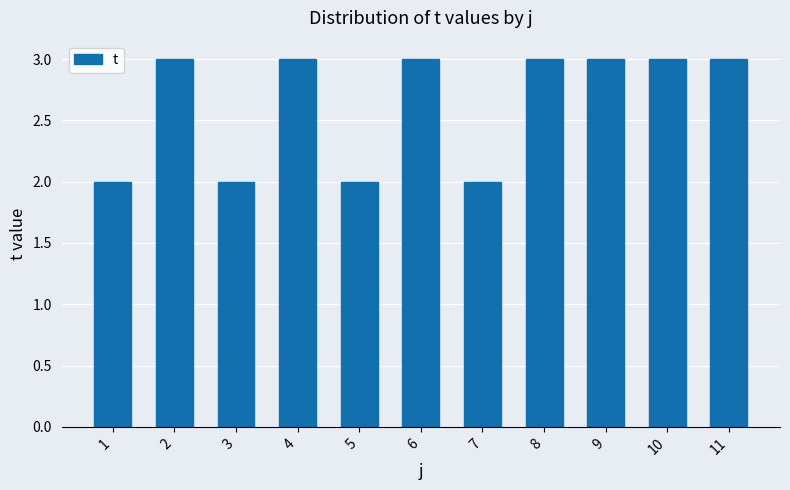

The value at 6 is 3. True or false?

True